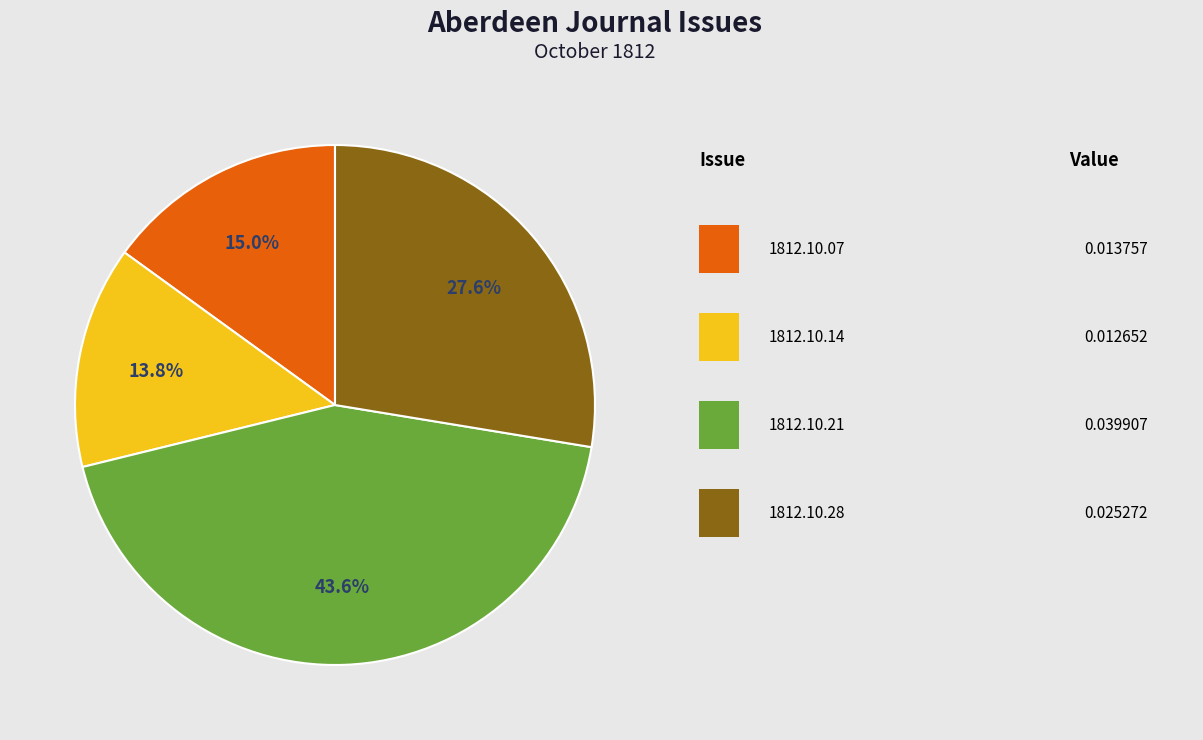

Is there a majority slice in this chart?

No